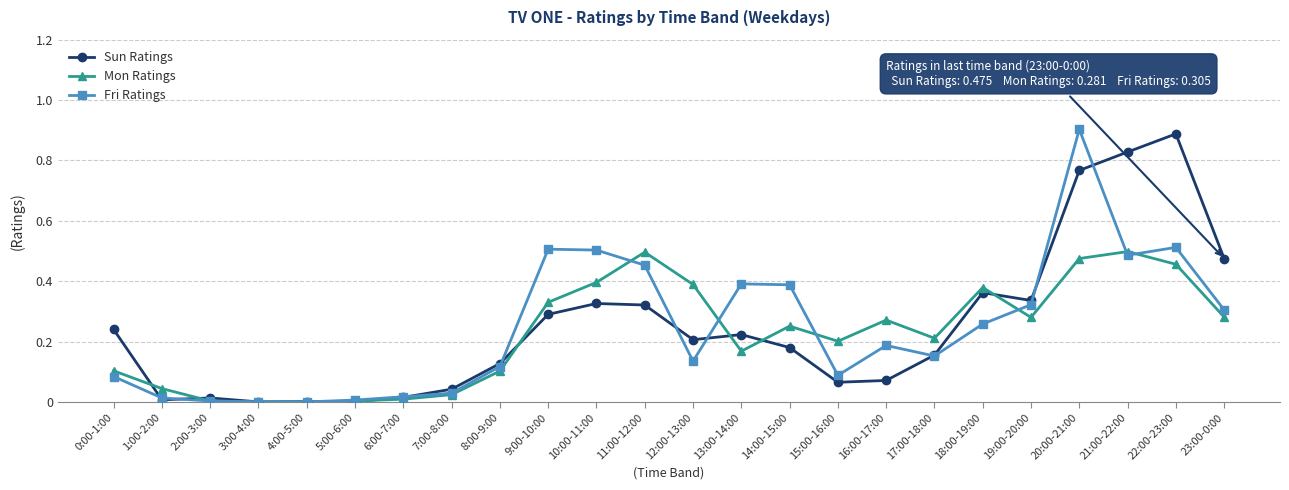

True or false: Sun Ratings has more than 2 points higher than both neighbors.

True